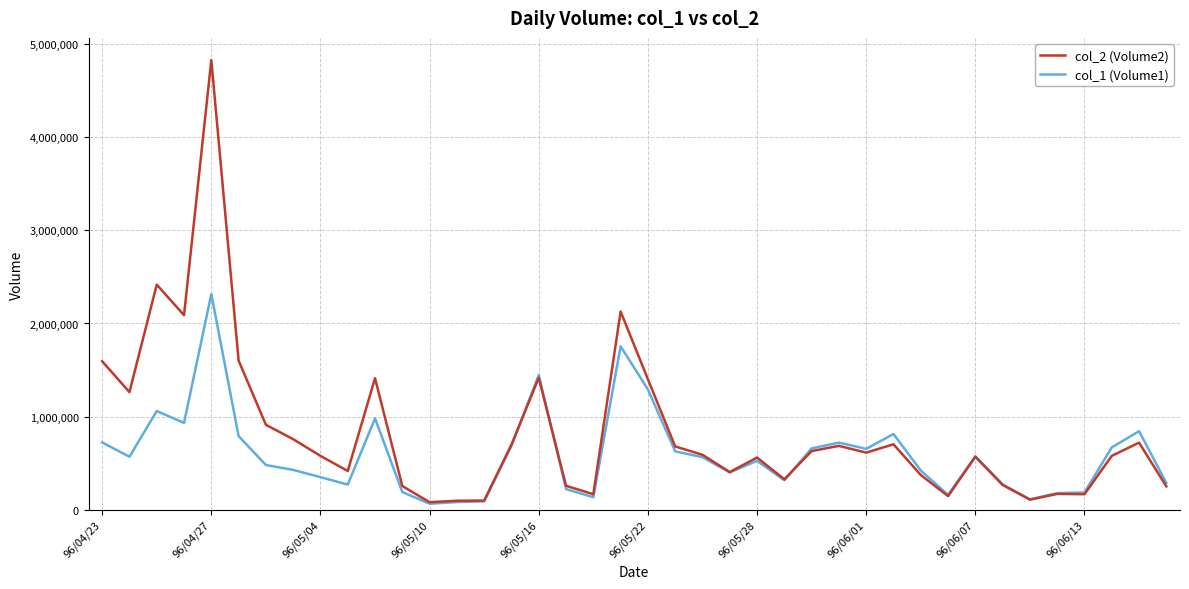

What is the highest value of the col_1 (Volume1) series?

2315207